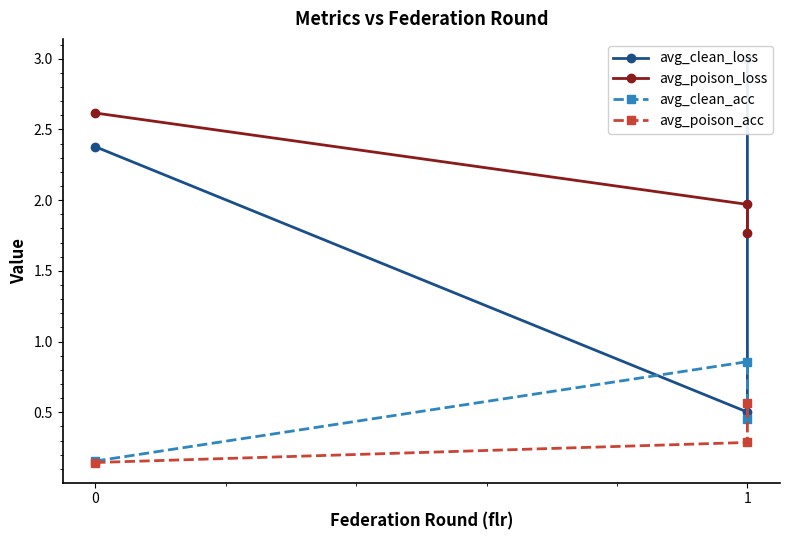

What is the greatest value displayed?

3.0